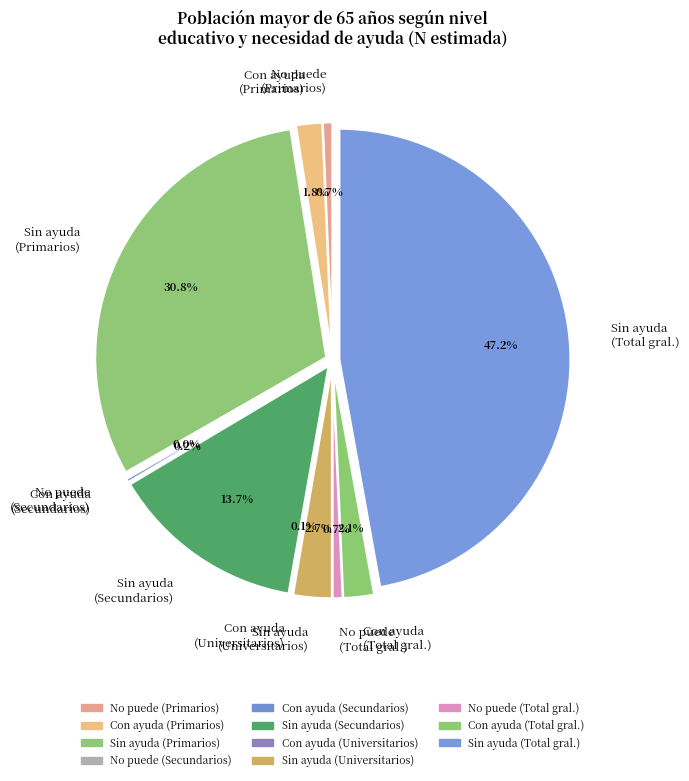

What is the total percentage of Con ayuda (Secundarios) and Sin ayuda (Secundarios)?

13.9%